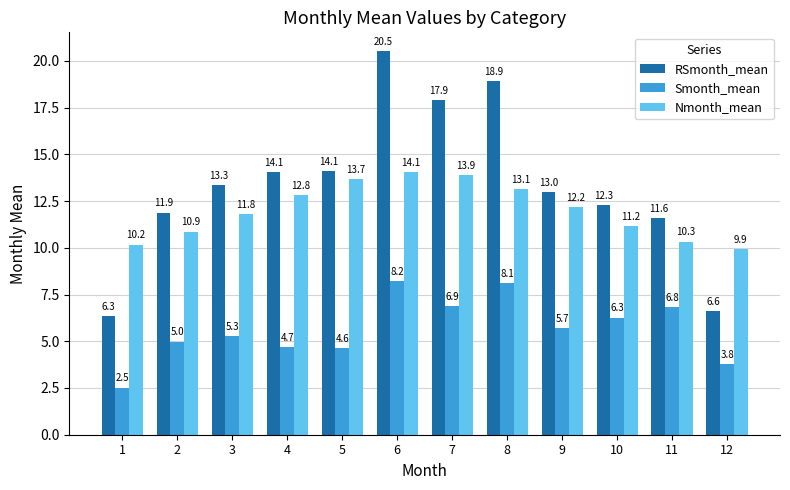

Which series has the largest range (max minus min)?

RSmonth_mean